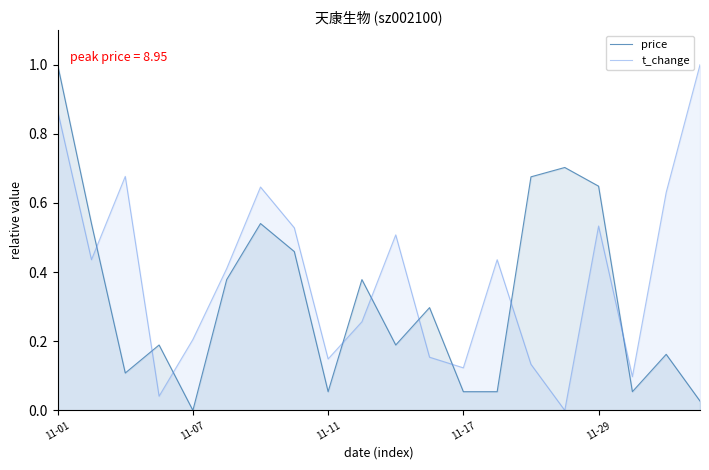

At which category is the sum across all series the highest?

11-01